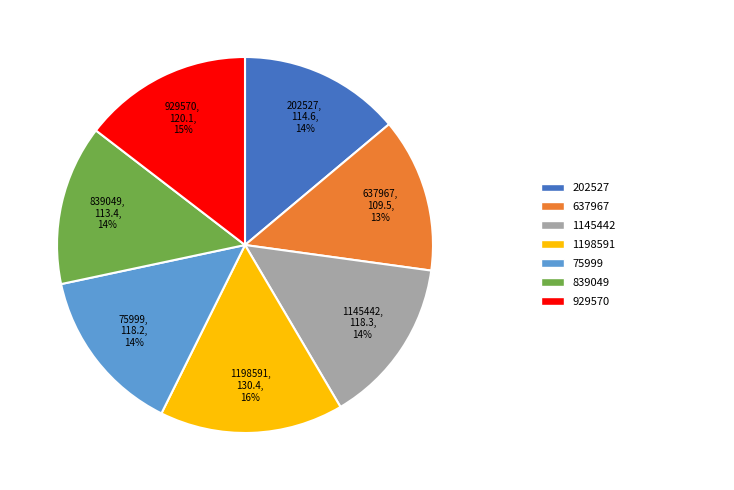

To the nearest percent, what is the difference between the largest and smallest slice percentages?

3%